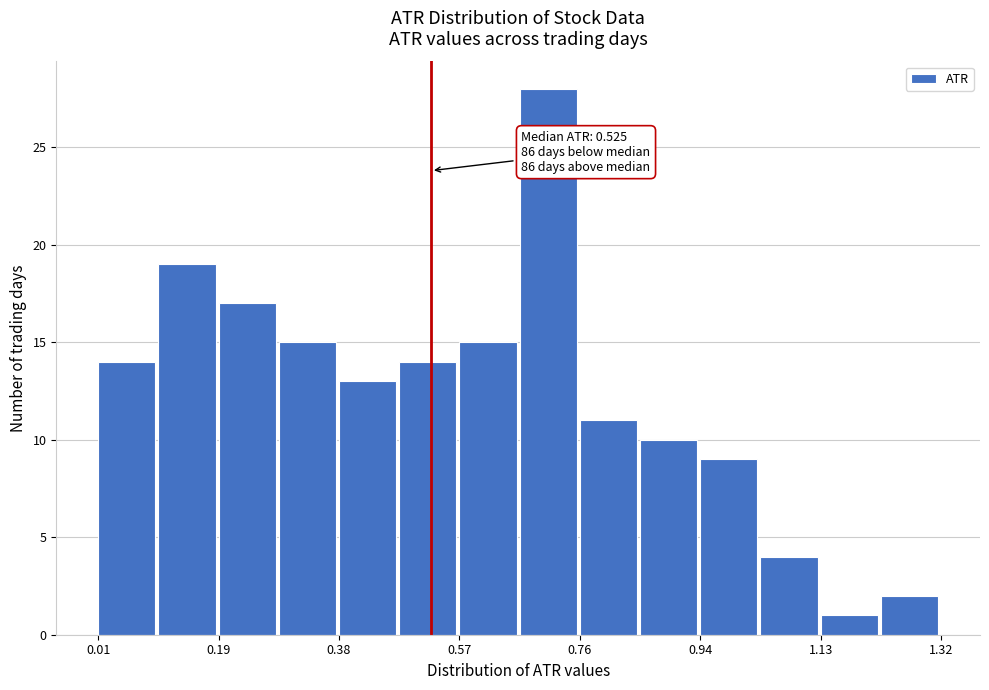

Which range on the x-axis has the tallest bar?

0.66 to 0.76